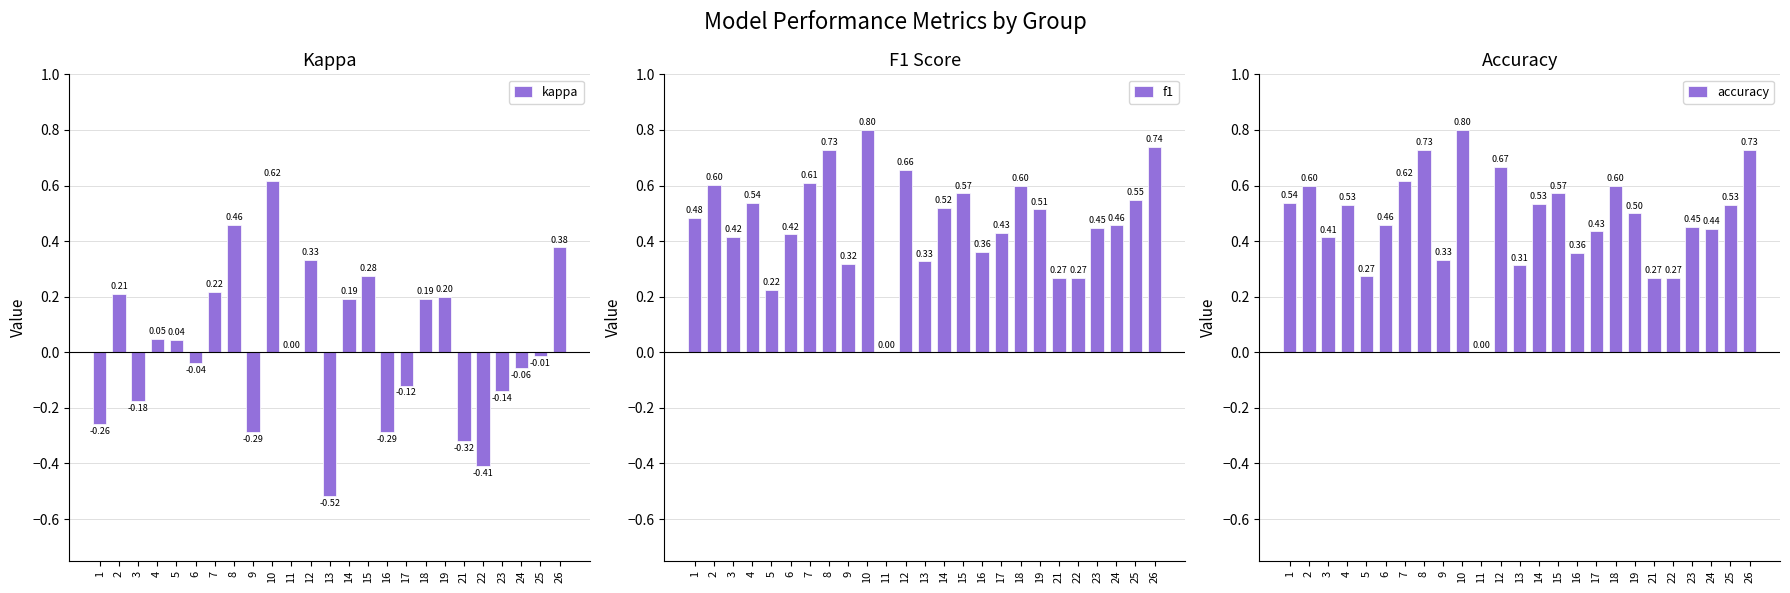

True or false: accuracy has a value of 0.5 at 23.

True